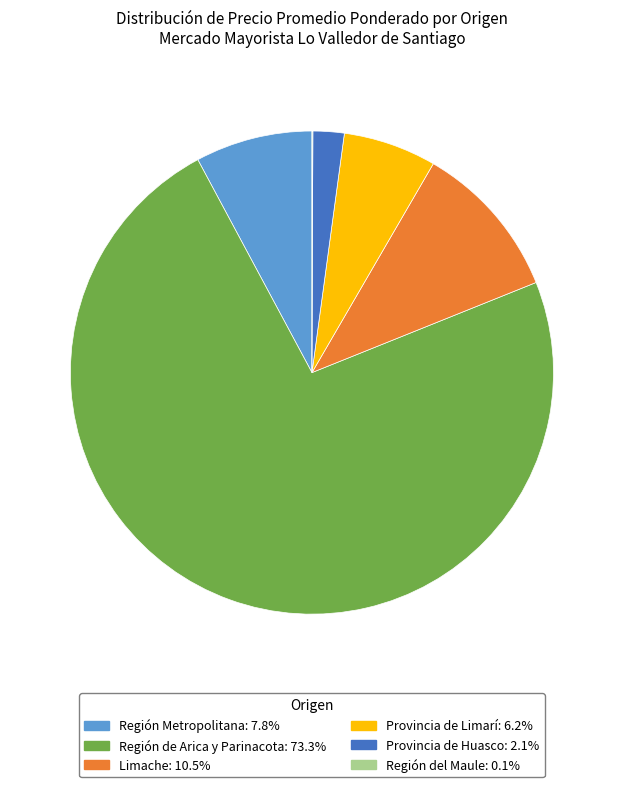

Is the sum of Provincia de Huasco: 2.1% and Región de Arica y Parinacota: 73.3% greater than half?

Yes